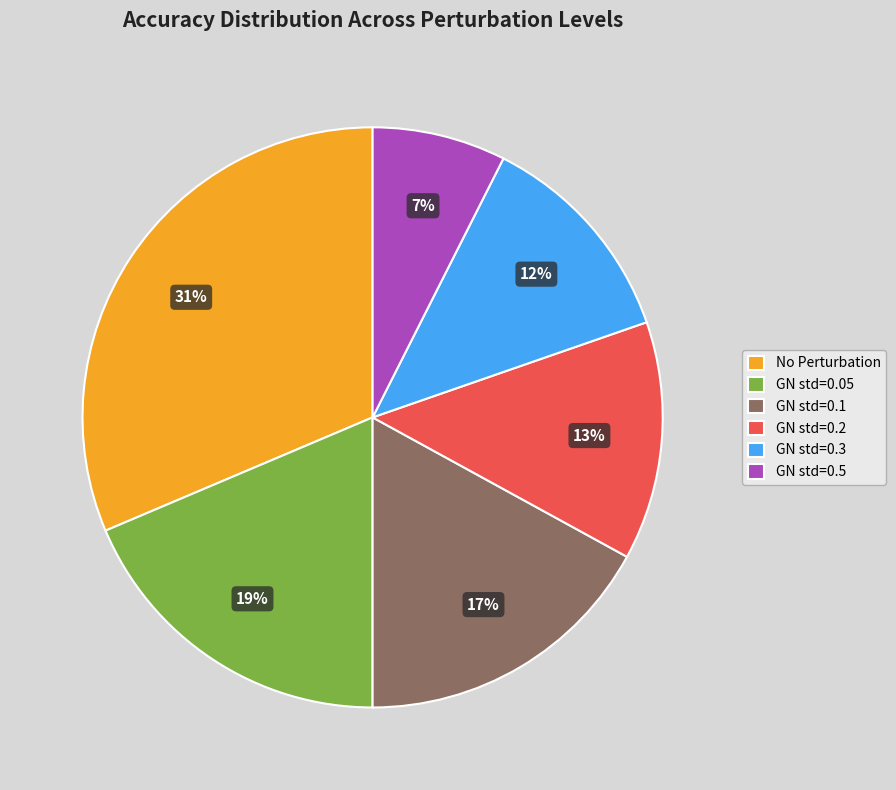

True or false: GN std=0.1 accounts for 17% of the total.

True